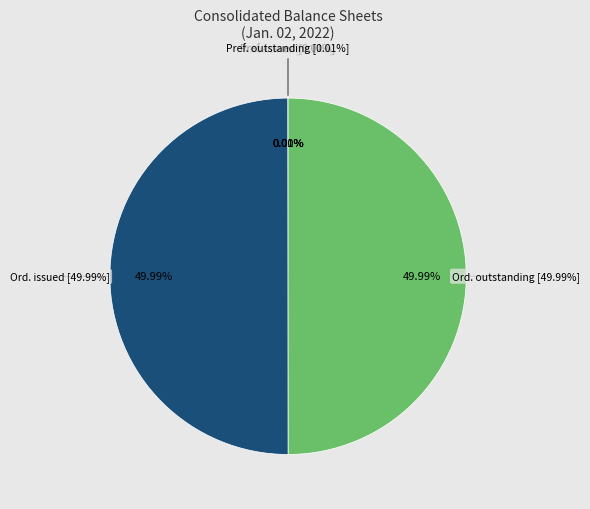

To the nearest percent, what is the difference between the Preferred stock, shares issued and Ordinary shares, shares outstanding slice percentages?

50%